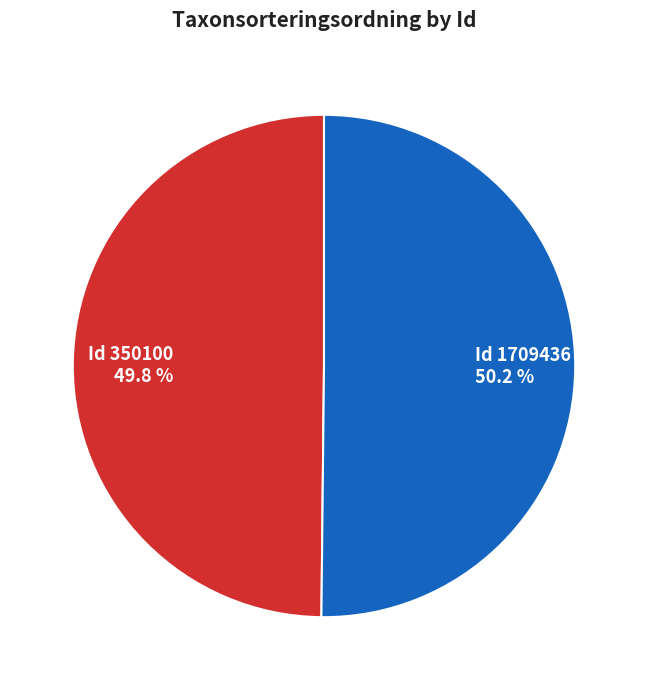

Does any single category account for the majority?

Yes